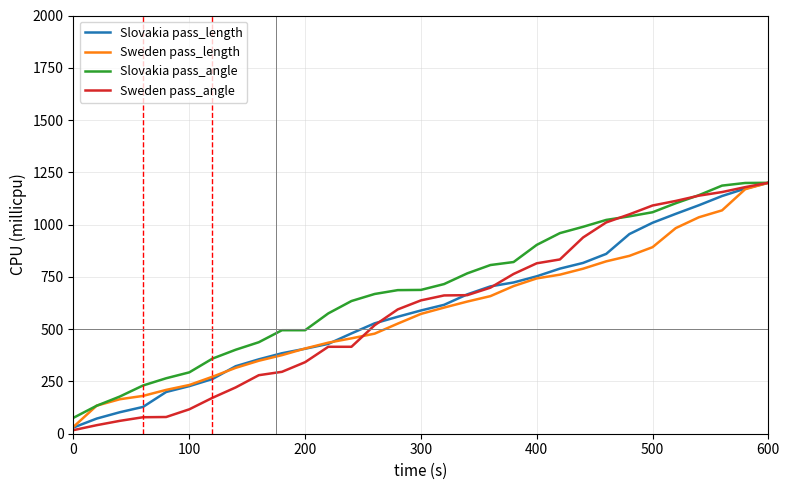

Which series has the largest total across all categories?

Slovakia pass_angle